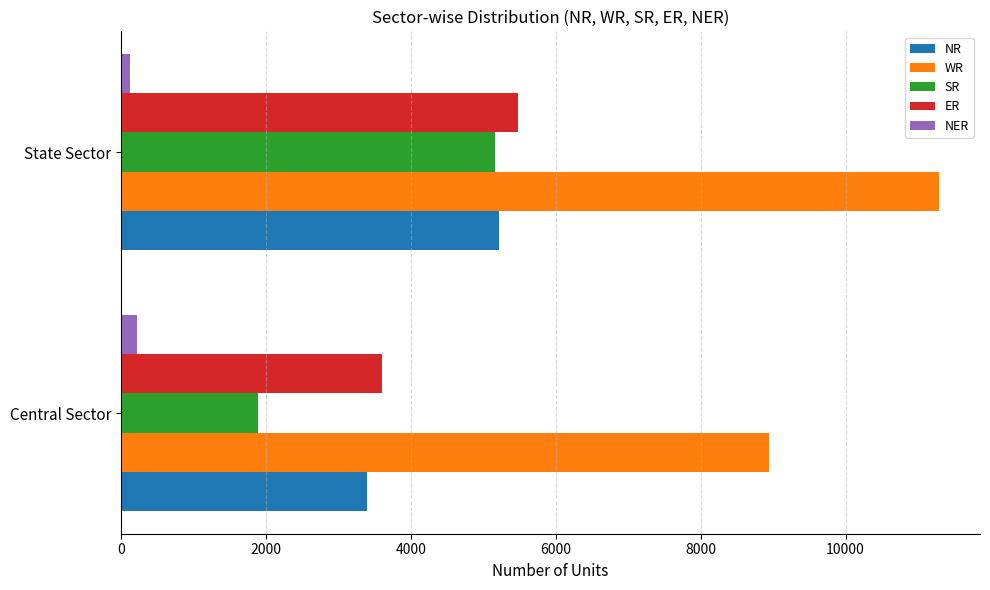

Which series has the largest total across all categories?

WR